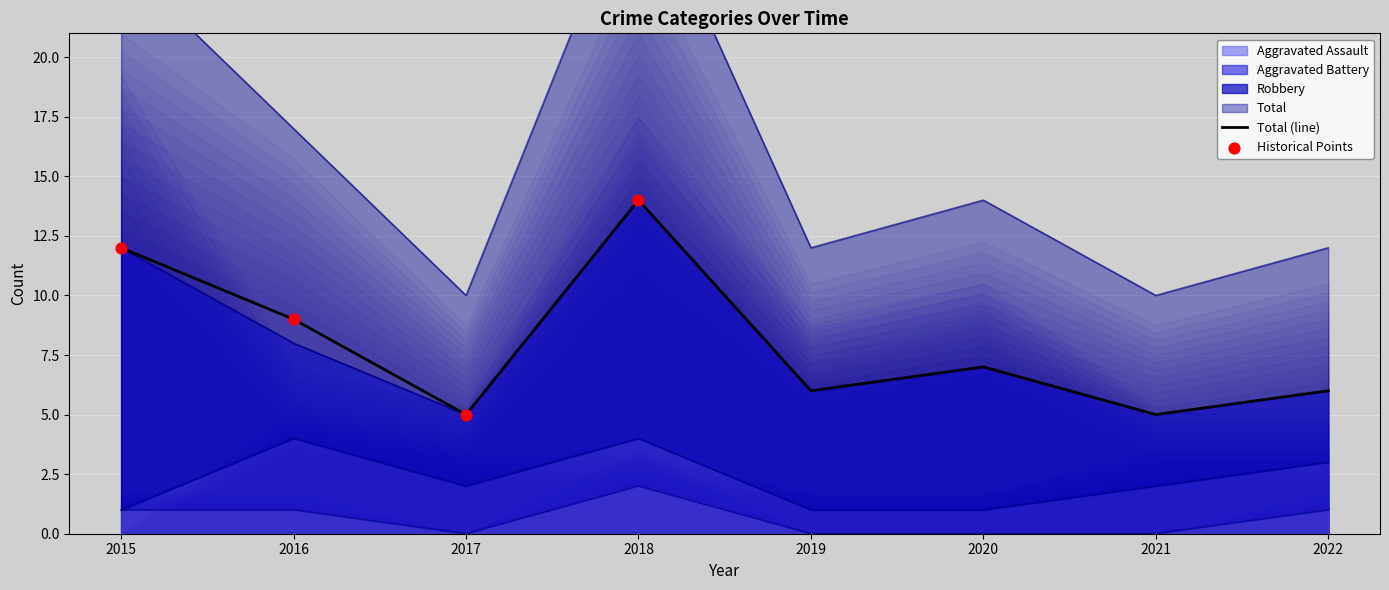

Is the value of Total at 2022 greater than the value of Aggravated Assault at 2015?

Yes